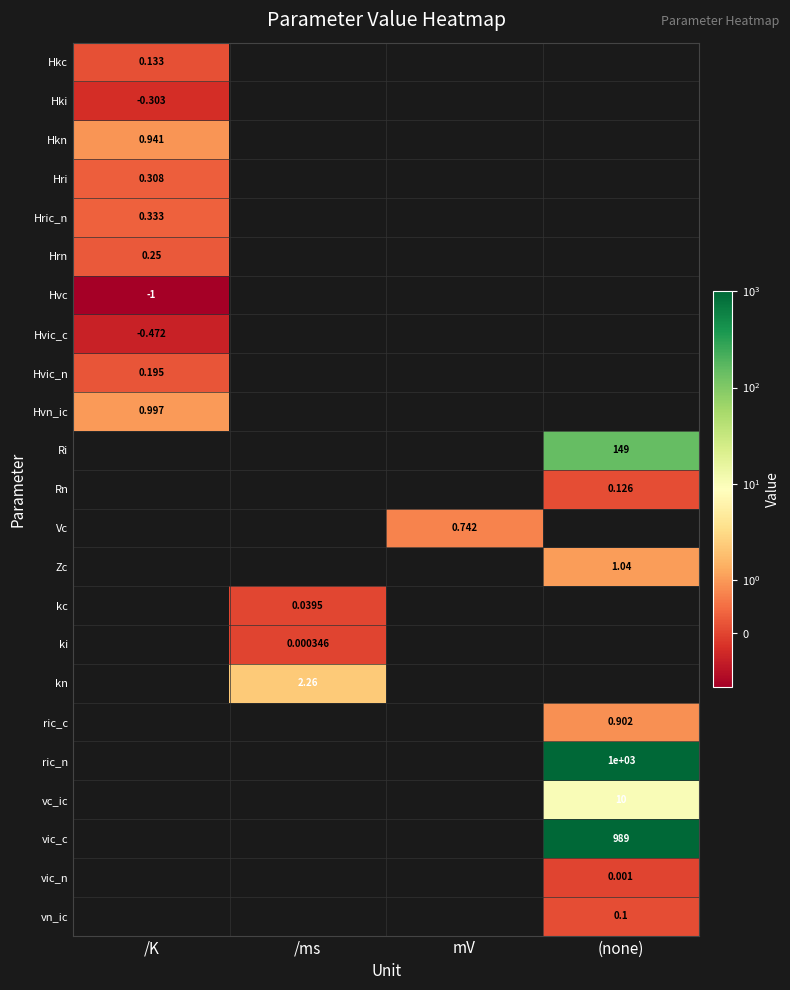

Read the Hvic_n value at /K.

0.2